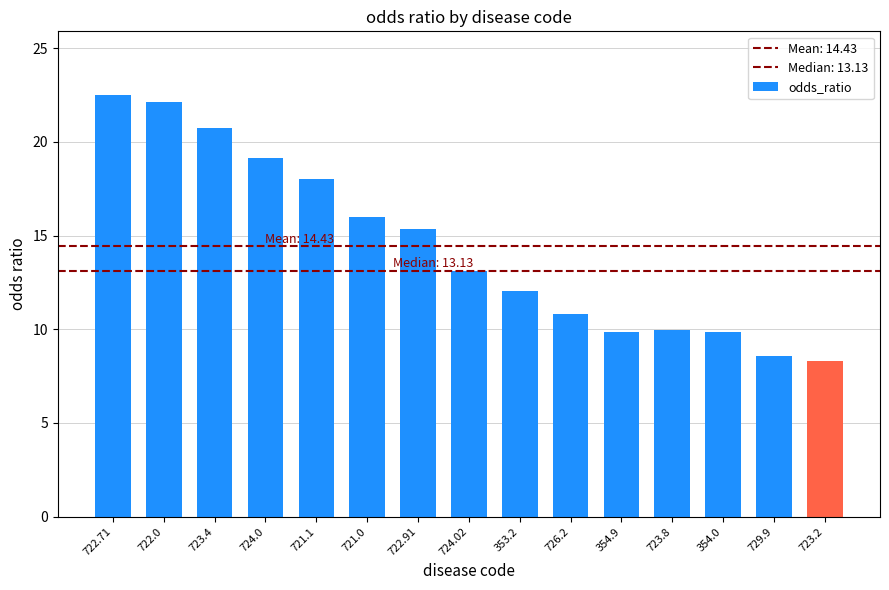

What is the ratio of the value at 723.2 to the value at 729.9?

1.0